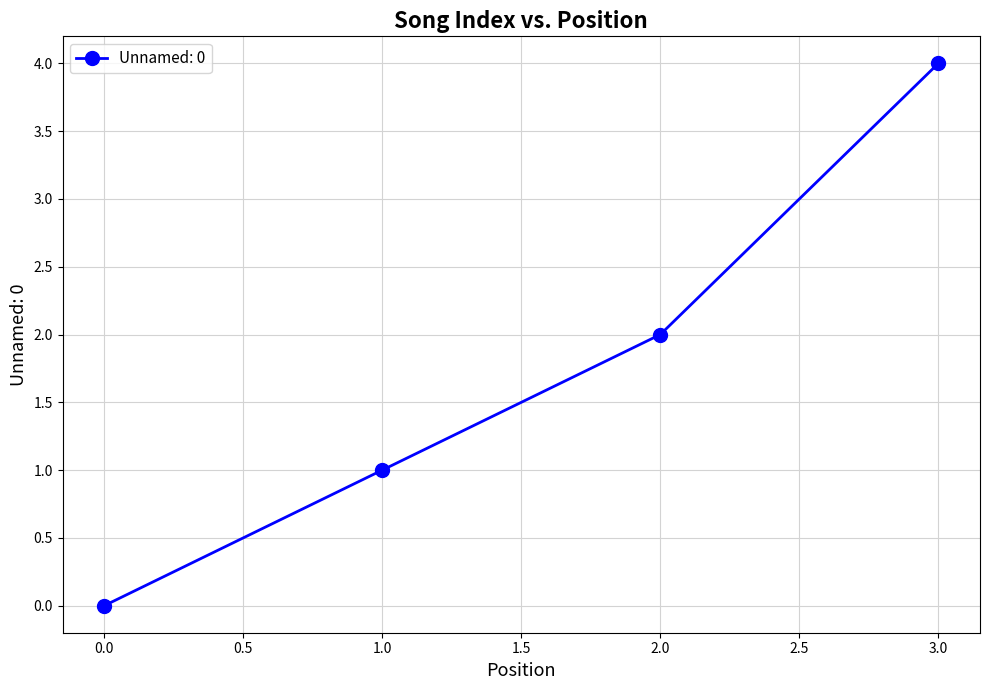

List the labels in order of value, largest first.

3.0, 2.0, 1.0, 0.0